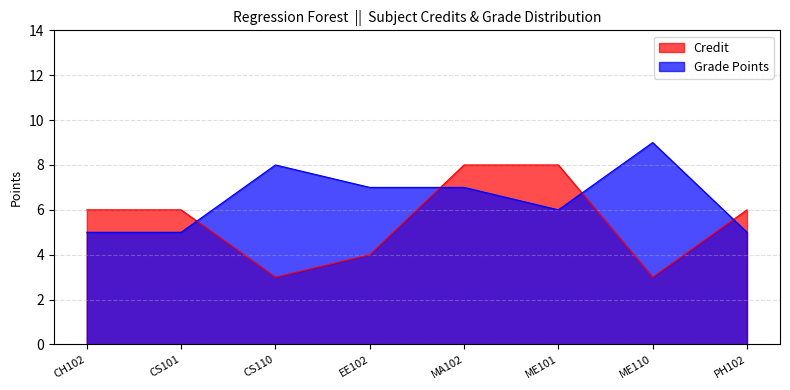

Rank the series at CH102 from highest to lowest value.

Credit, Grade Points